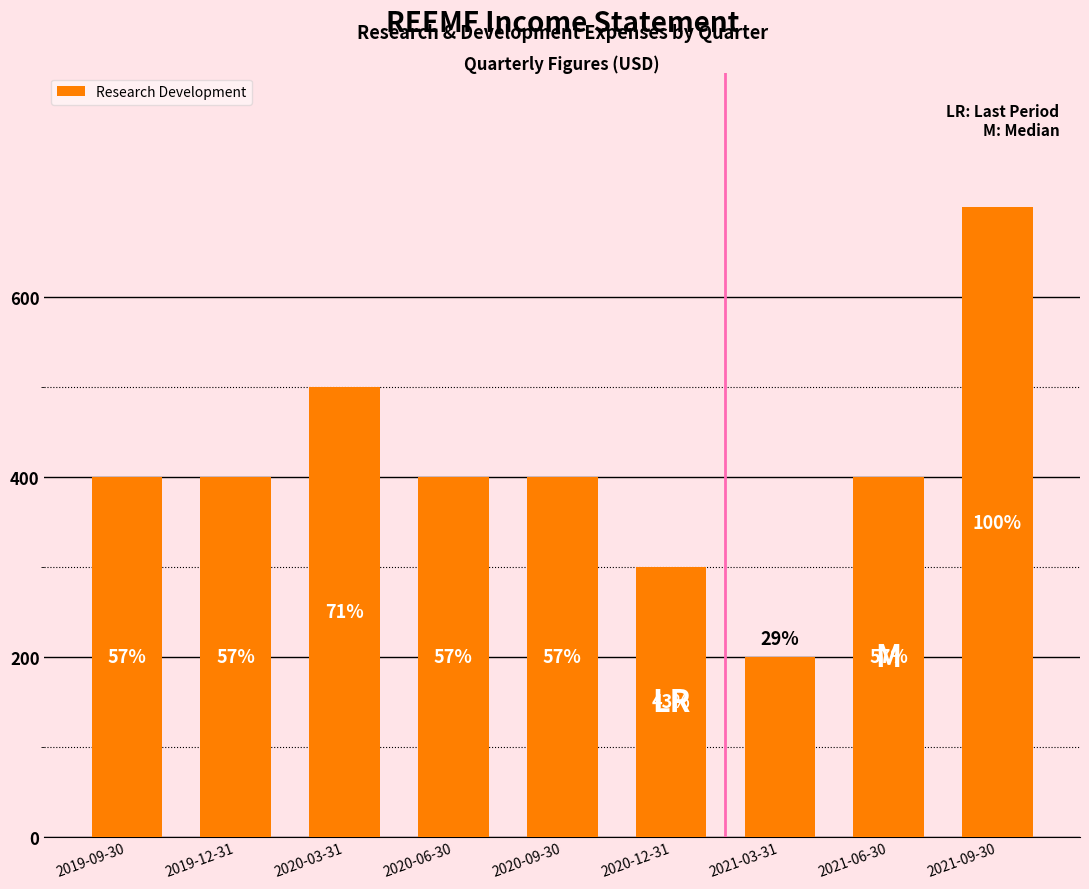

Where does the data first go above 400?

2020-03-31